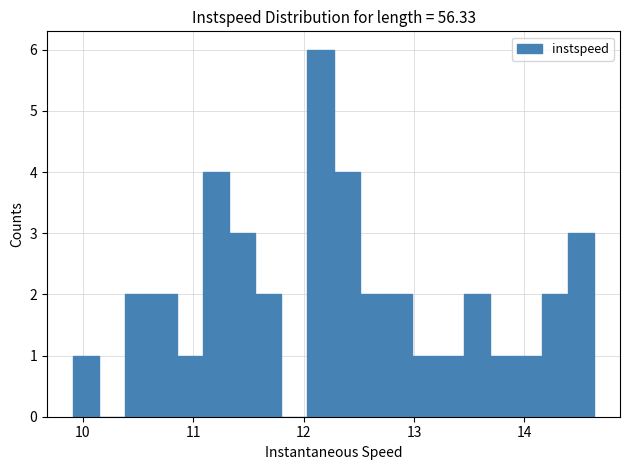

Read against the x-axis, roughly where is the centre of the tallest bar?

12.2